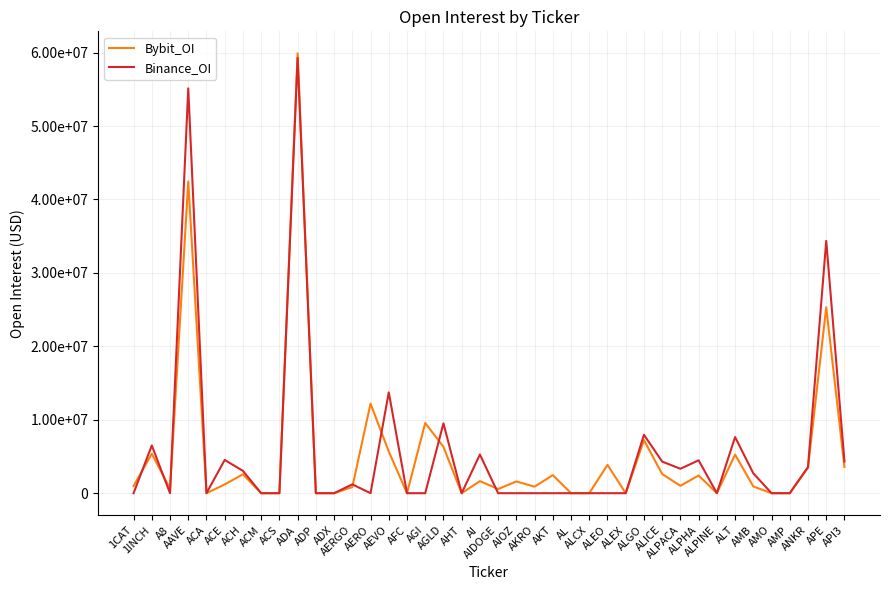

Between AAVE and AKRO, which is larger?

AAVE